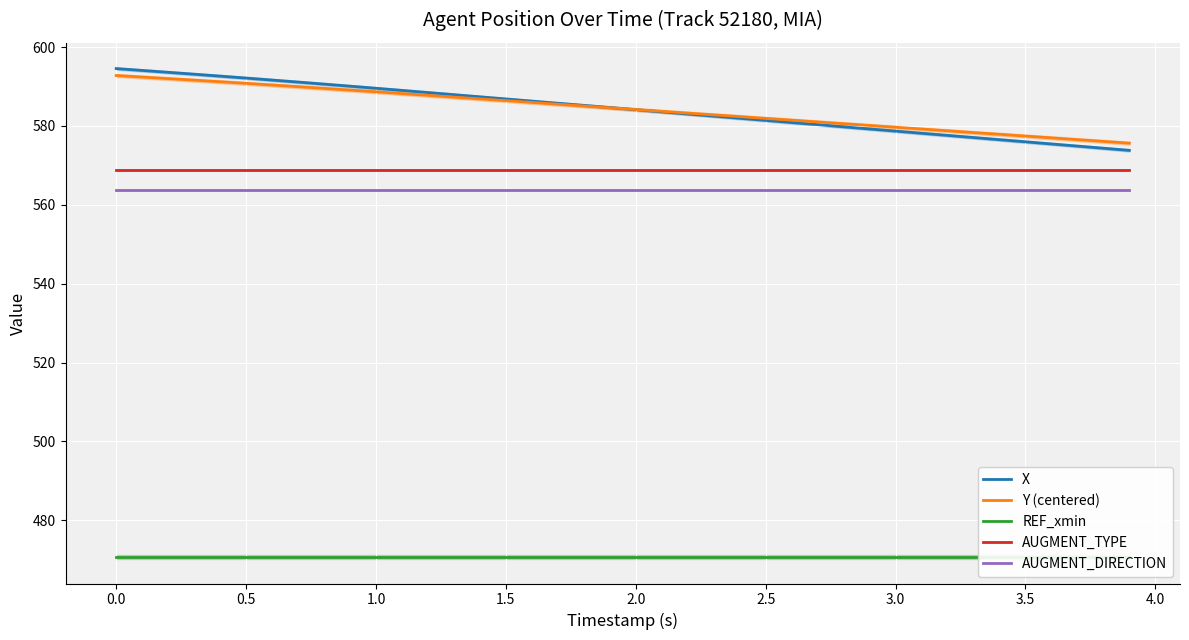

True or false: Y (centered) and AUGMENT_DIRECTION intersect in this chart.

False